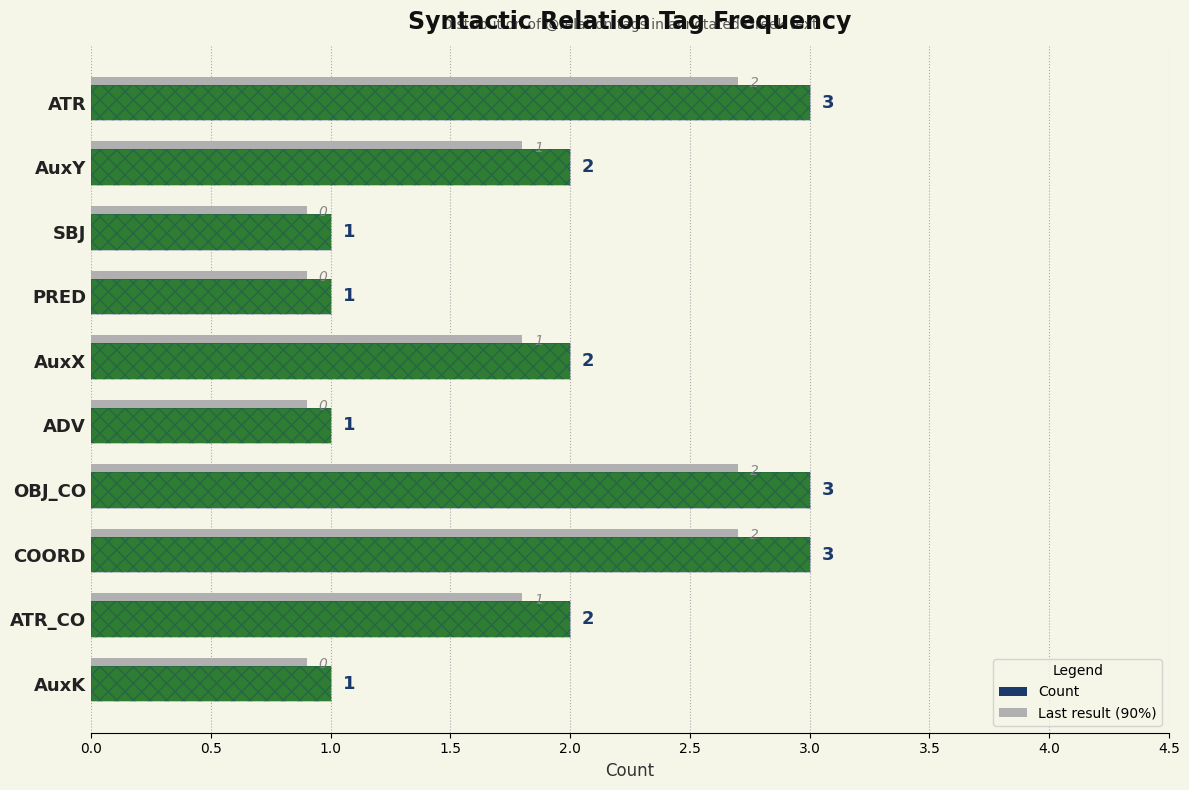

Does the chart contain stacked bars?

No